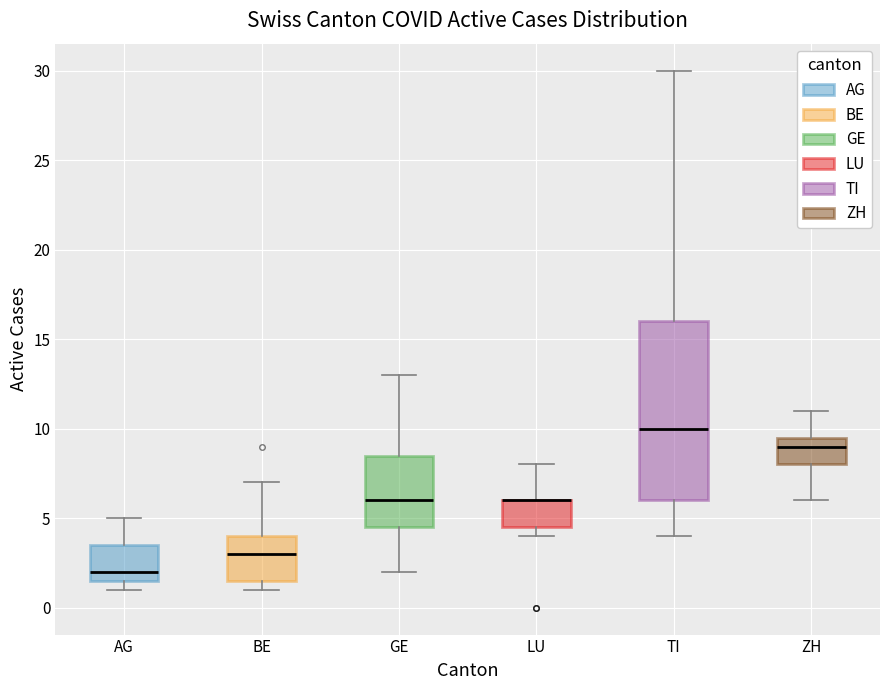

Reading left to right, read every box against the y-axis: the position of its median line, the range the box covers, and the ends of its whiskers. The values are not printed on the chart, so give them approximately, as read against the axis.

AG: median 2.0, box 1.5 to 3.5, whiskers 1.0 to 5.0
BE: median 3.0, box 1.5 to 4.0, whiskers 1.0 to 7.0
GE: median 6.0, box 4.5 to 8.5, whiskers 2.0 to 13.0
LU: median 6.0 (drawn on the box's upper edge), box 4.5 to 6.0, whiskers 4.0 to 8.0
TI: median 10.0, box 6.0 to 16.0, whiskers 4.0 to 30.0
ZH: median 9.0, box 8.0 to 9.5, whiskers 6.0 to 11.0